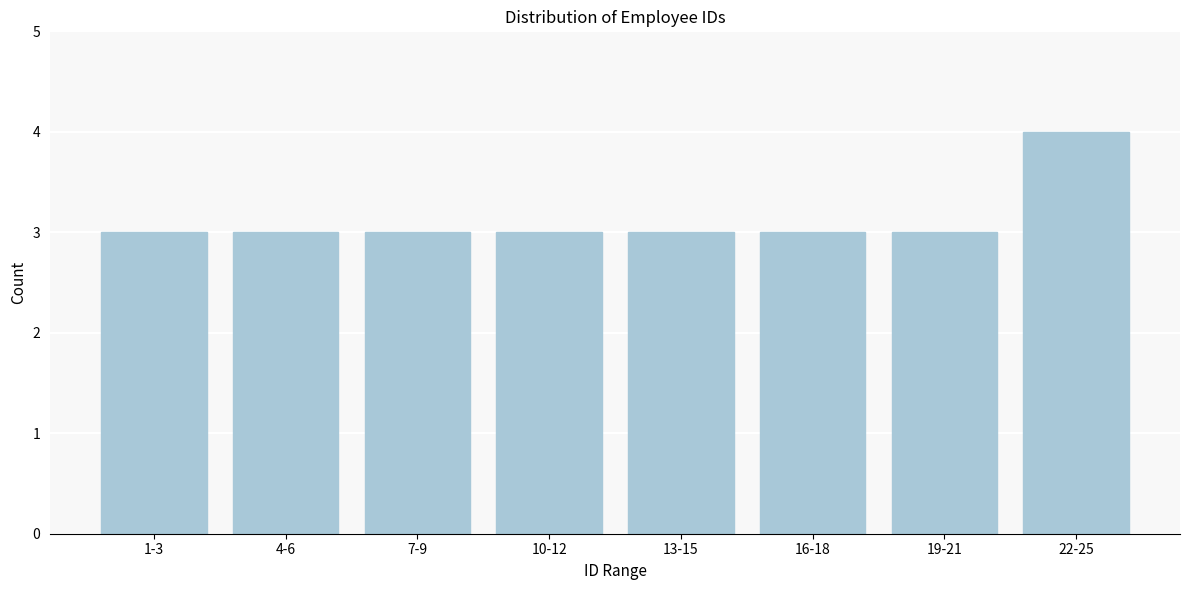

Reading right to left, transcribe all the data shown in this chart.

22-25=4	19-21=3	16-18=3	13-15=3	10-12=3	7-9=3	4-6=3	1-3=3